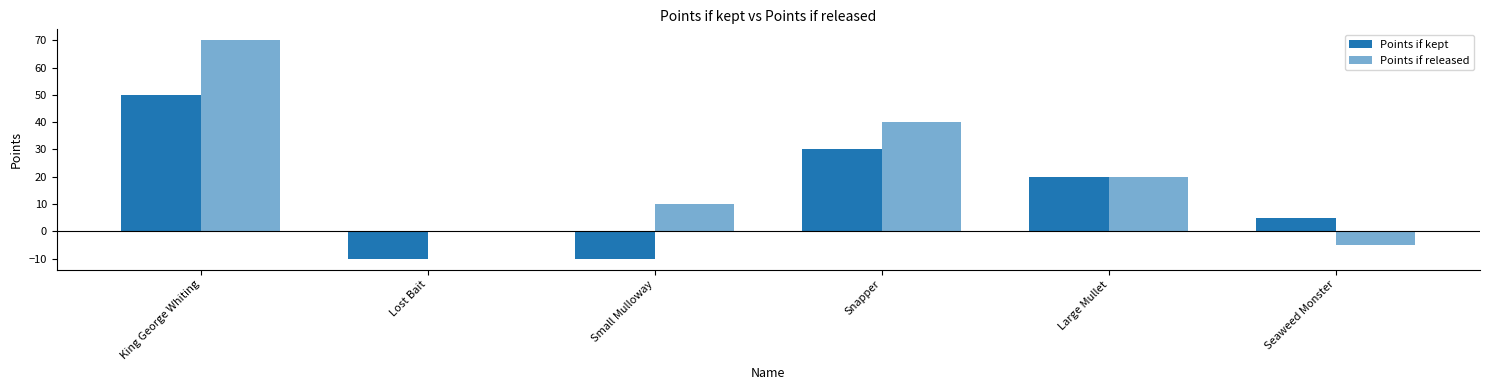

What is the greatest value displayed?

70